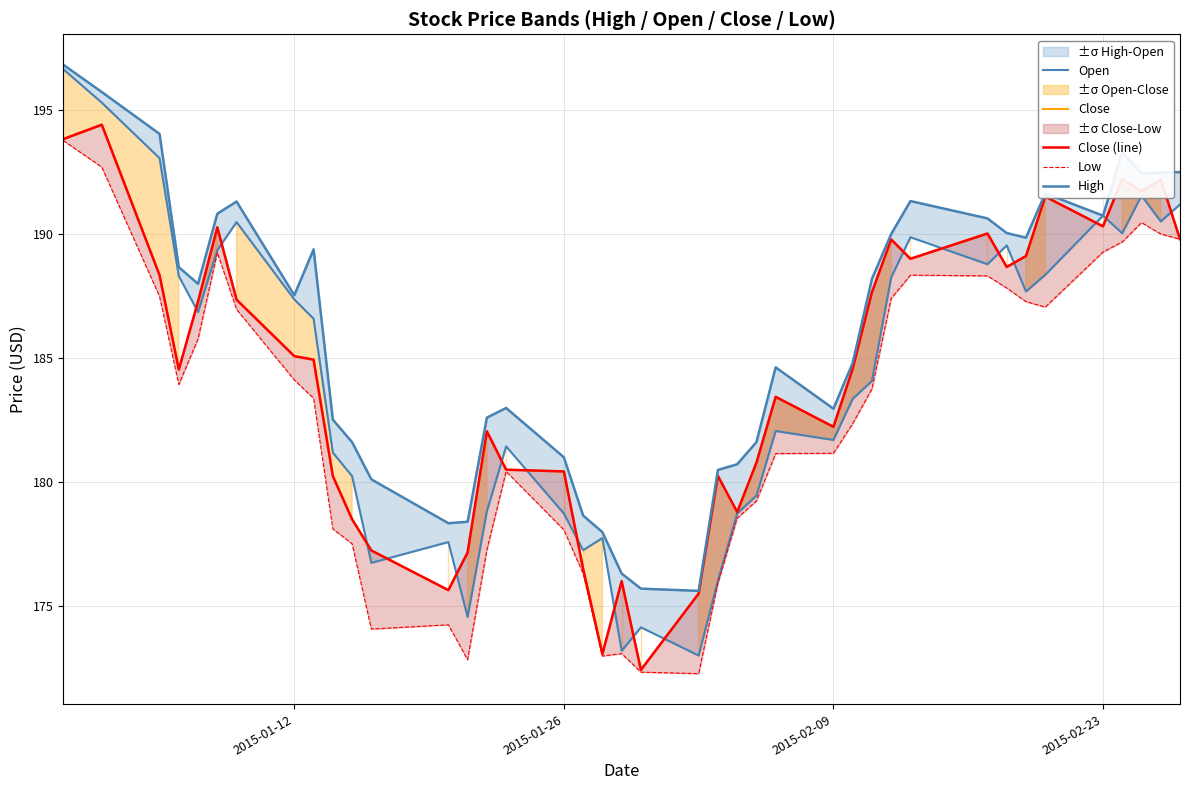

Which series has the largest range (max minus min)?

Open